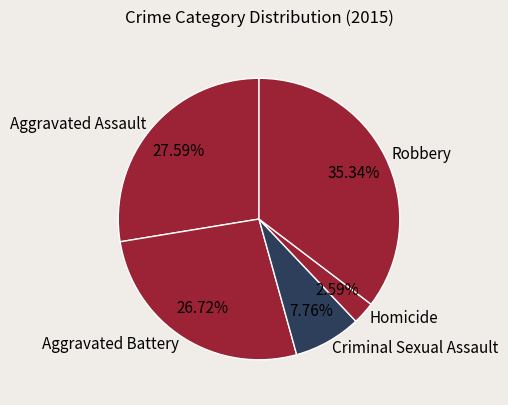

What portion of the pie excludes Aggravated Assault?

72.4%